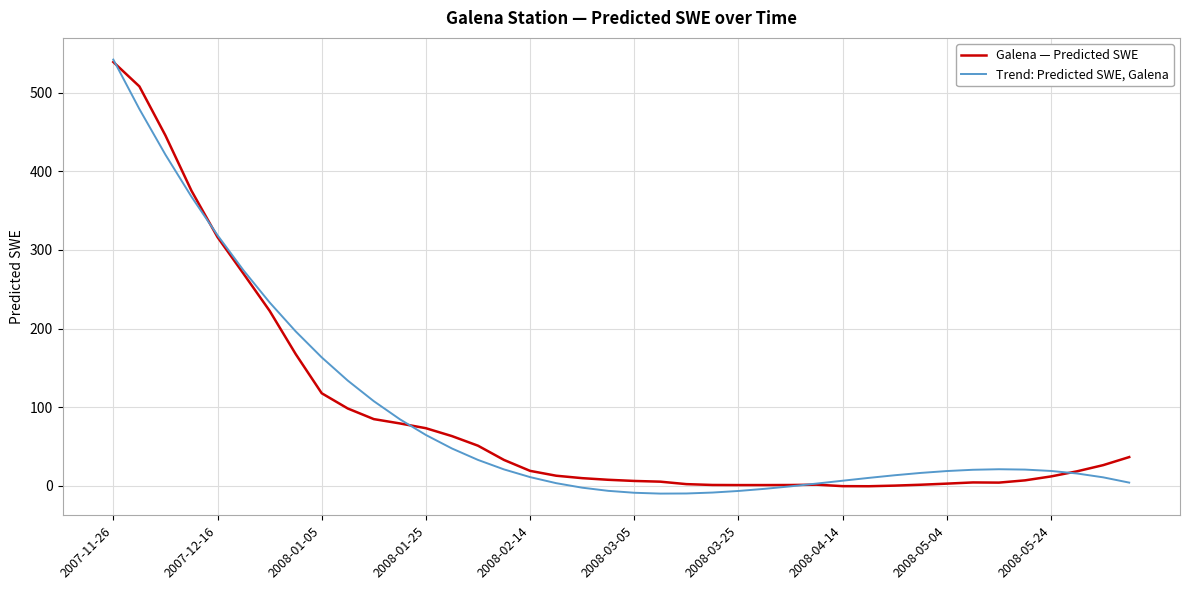

List the series in order of their peak value, lowest first.

Galena — Predicted SWE, Trend: Predicted SWE, Galena